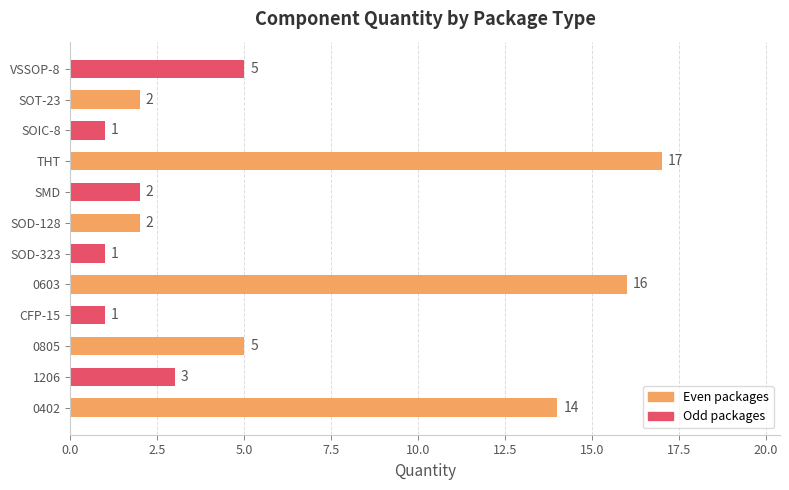

Reading top to bottom, extract all data points from this chart.

VSSOP-8=5	SOT-23=2	SOIC-8=1	THT=17	SMD=2	SOD-128=2	SOD-323=1	0603=16	CFP-15=1	0805=5	1206=3	0402=14